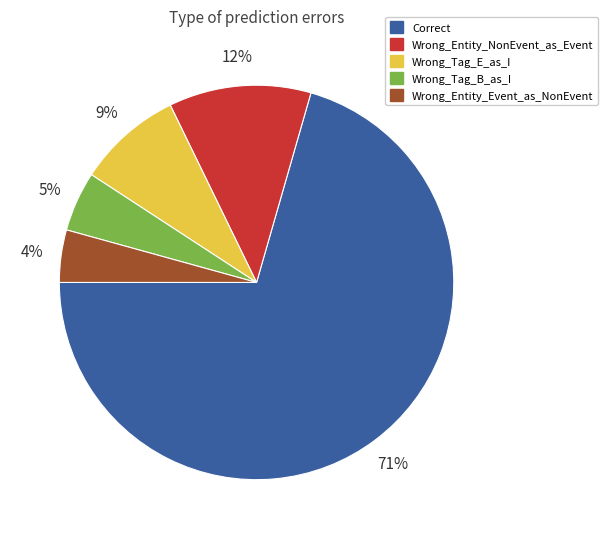

Approximately how many times larger is the value at Wrong_Tag_B_as_I compared to Wrong_Tag_E_as_I?

0.6